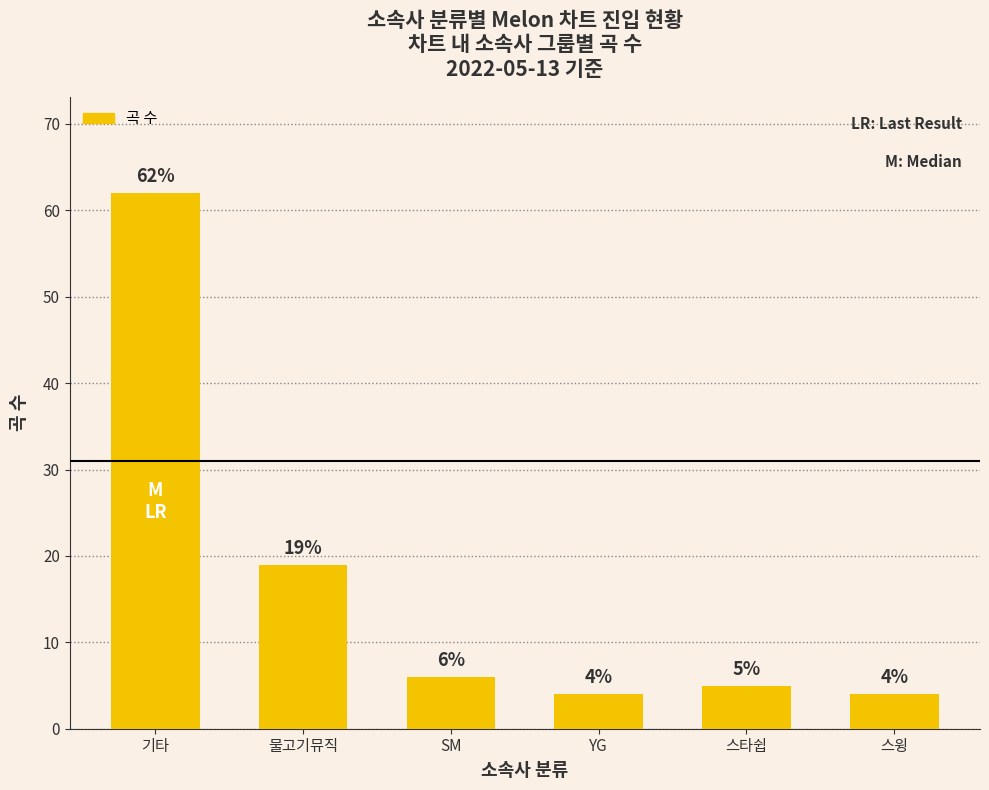

Which has a higher value, 물고기뮤직 or 스타쉽?

물고기뮤직